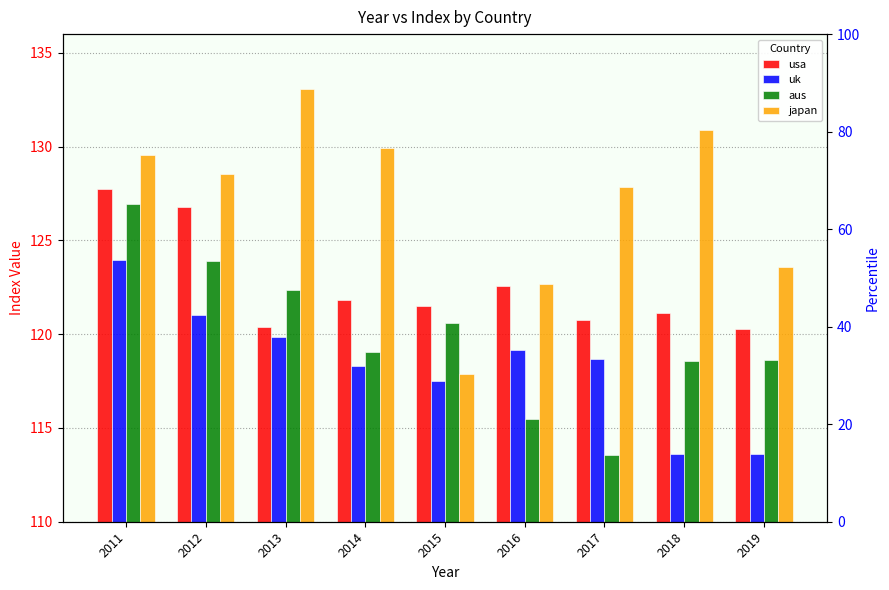

Are the bars horizontal?

No